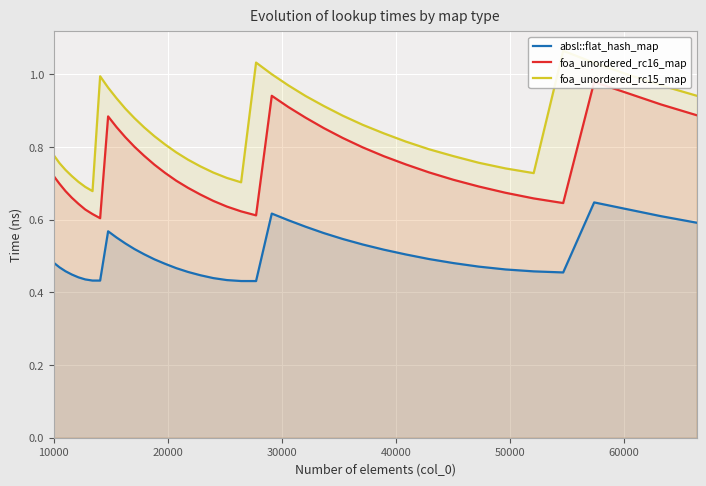

What is the difference between the maximum and minimum values in the absl::flat_hash_map series?

0.2